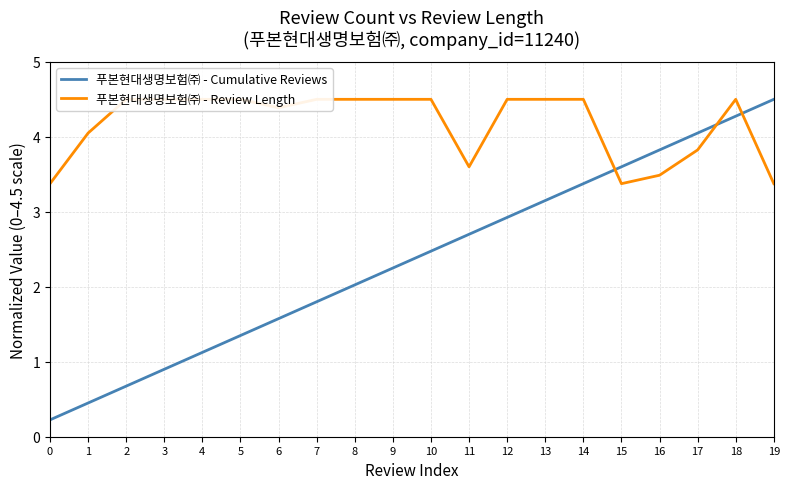

Which series changed the most between 13 and 19?

푸본현대생명보험㈜ - Cumulative Reviews